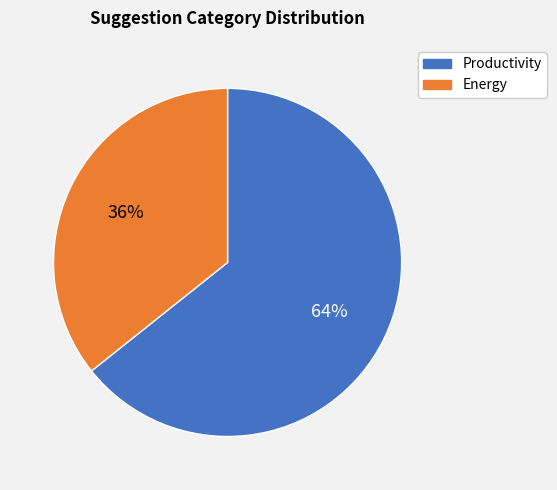

What is the majority slice?

Productivity